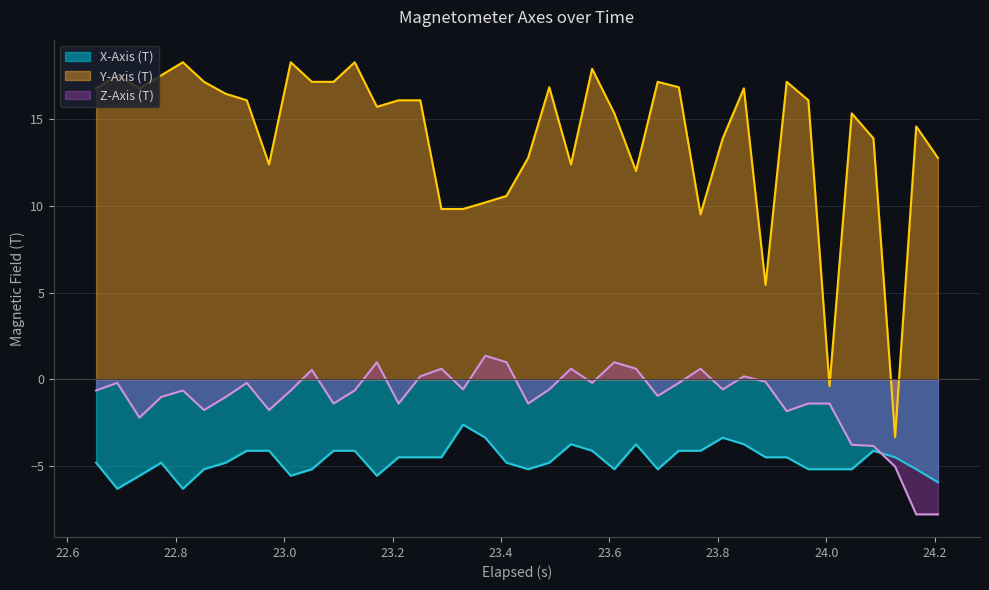

What is the value of the Z-Axis (T) point at the 34th from the left?

-1.4